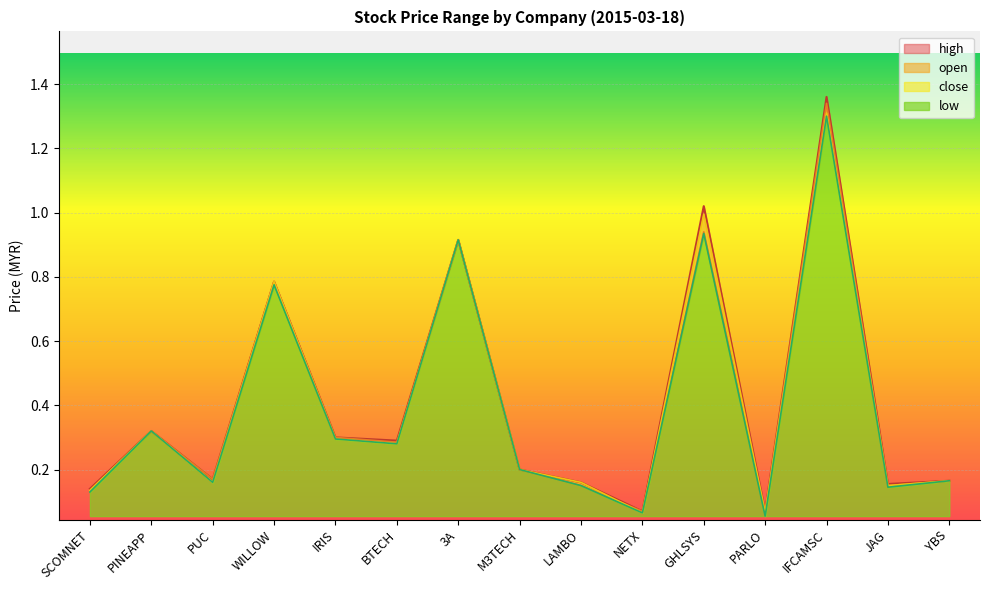

At which label is high closest to 0?

NETX